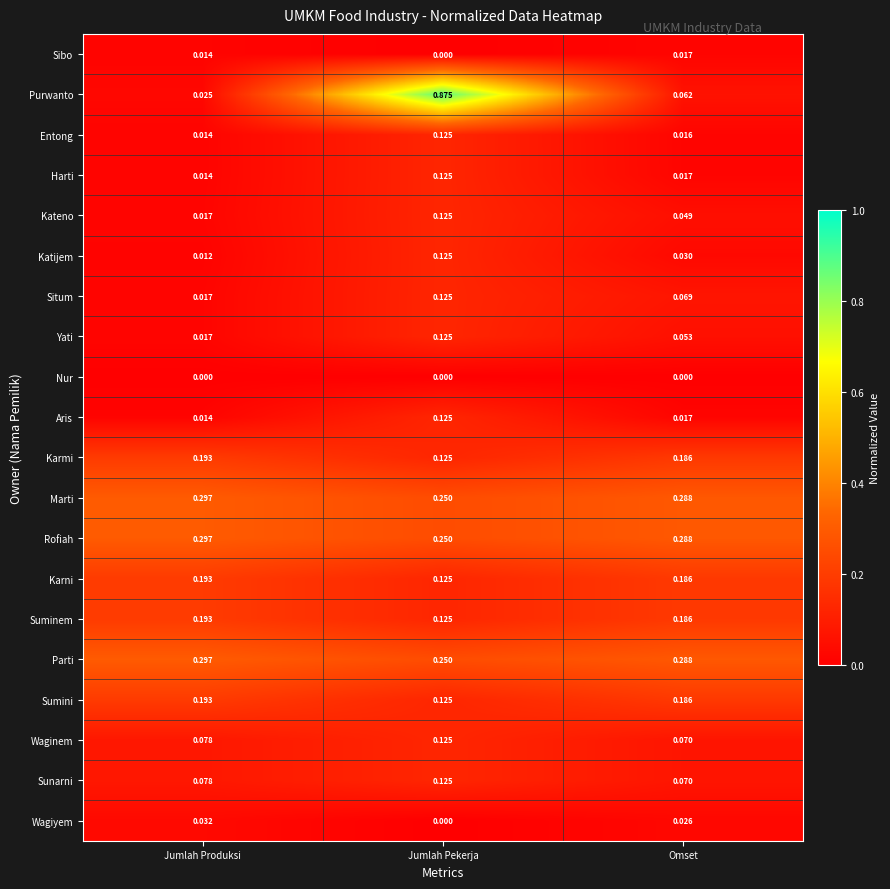

What is the total value across all series at Omset?

2.1